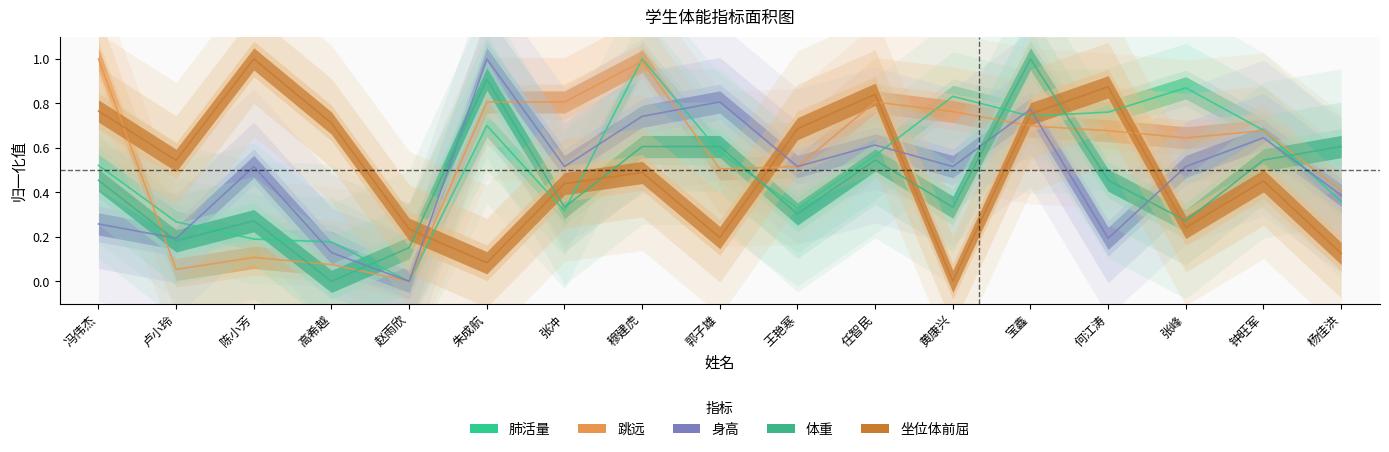

Reading left to right, extract all data points from this chart.

肺活量: 冯伟杰=0.5	卢小玲=0.3	陈小芳=0.2	高希越=0.2	赵雨欣=0.0	朱成航=0.7	张冲=0.3	穆建虎=1.0	郭子雄=0.6	王艳寒=0.3	任智民=0.6	黄康兴=0.8	宝鑫=0.7	何江涛=0.8	张峰=0.9	钟旺军=0.7	杨佳洪=0.4
跳远: 冯伟杰=1.0	卢小玲=0.1	陈小芳=0.1	高希越=0.1	赵雨欣=0.0	朱成航=0.8	张冲=0.8	穆建虎=1.0	郭子雄=0.5	王艳寒=0.5	任智民=0.8	黄康兴=0.8	宝鑫=0.7	何江涛=0.7	张峰=0.6	钟旺军=0.7	杨佳洪=0.4
身高: 冯伟杰=0.3	卢小玲=0.2	陈小芳=0.5	高希越=0.1	赵雨欣=0.0	朱成航=1.0	张冲=0.5	穆建虎=0.7	郭子雄=0.8	王艳寒=0.5	任智民=0.6	黄康兴=0.5	宝鑫=0.8	何江涛=0.2	张峰=0.5	钟旺军=0.6	杨佳洪=0.4
体重: 冯伟杰=0.5	卢小玲=0.2	陈小芳=0.3	高希越=0.0	赵雨欣=0.2	朱成航=0.9	张冲=0.3	穆建虎=0.6	郭子雄=0.6	王艳寒=0.3	任智民=0.5	黄康兴=0.3	宝鑫=1.0	何江涛=0.5	张峰=0.3	钟旺军=0.5	杨佳洪=0.6
坐位体前屈: 冯伟杰=0.8	卢小玲=0.5	陈小芳=1.0	高希越=0.7	赵雨欣=0.2	朱成航=0.1	张冲=0.4	穆建虎=0.5	郭子雄=0.2	王艳寒=0.7	任智民=0.8	黄康兴=0.0	宝鑫=0.8	何江涛=0.9	张峰=0.2	钟旺军=0.5	杨佳洪=0.1